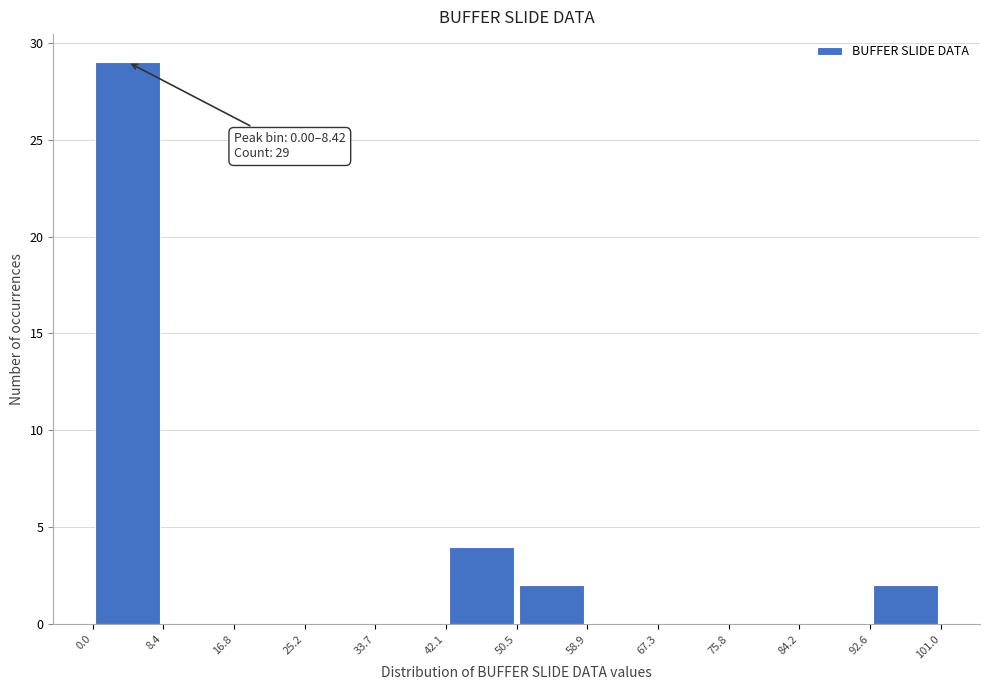

Over which range of the x-axis is the bar tallest?

0.0 to 8.4